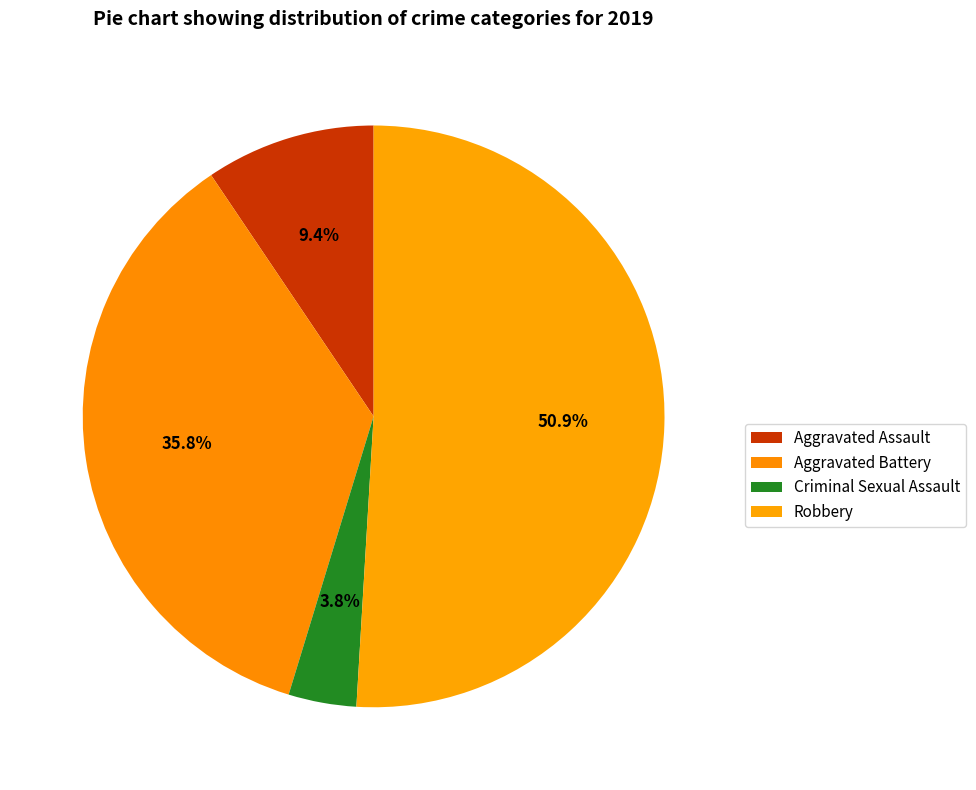

To the nearest percent, what is the difference between the Criminal Sexual Assault and Aggravated Battery slice percentages?

32%